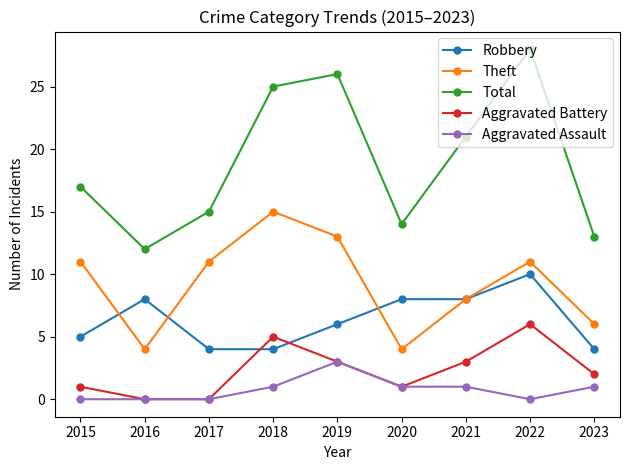

Which series has the largest total across all categories?

Total